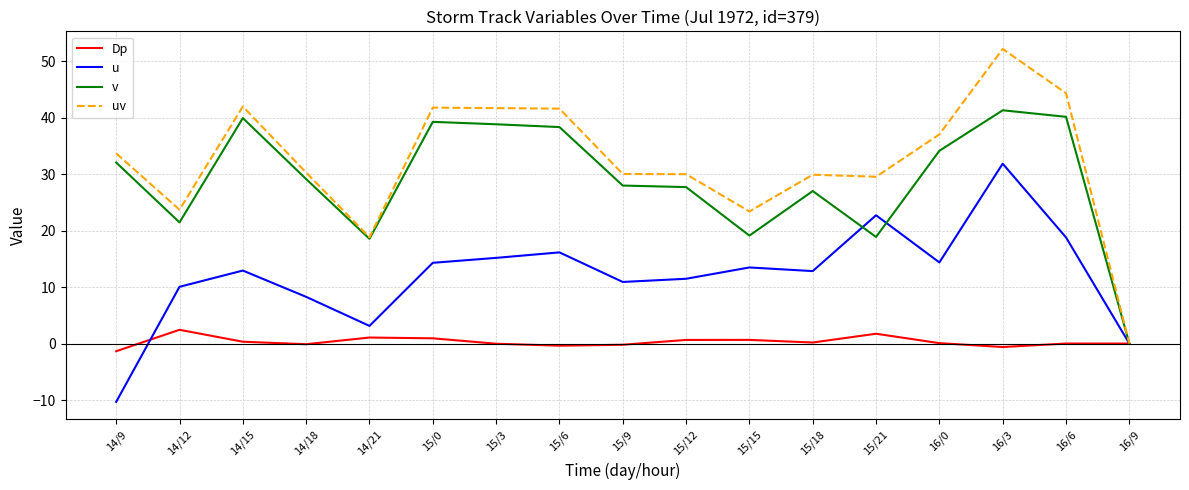

Which series has the largest total across all categories?

uv